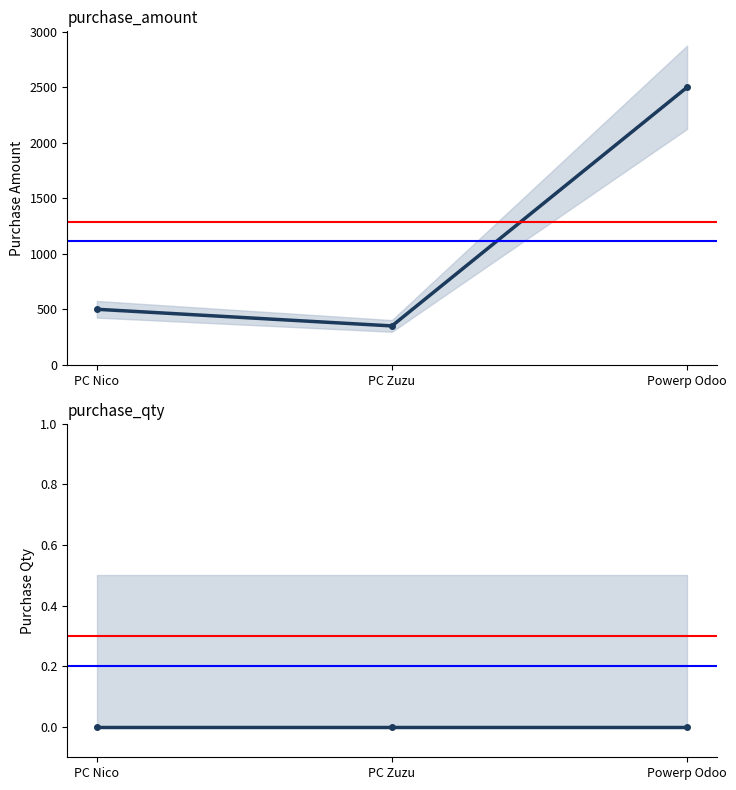

How many data points in purchase_amount are above 500?

1